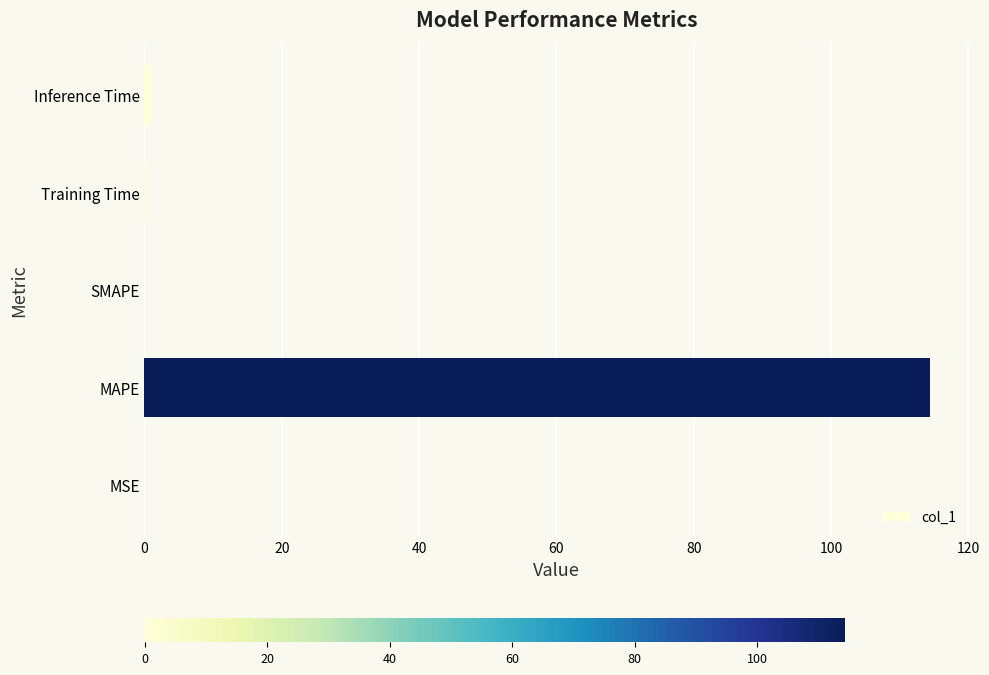

How many data points does each series have?

5